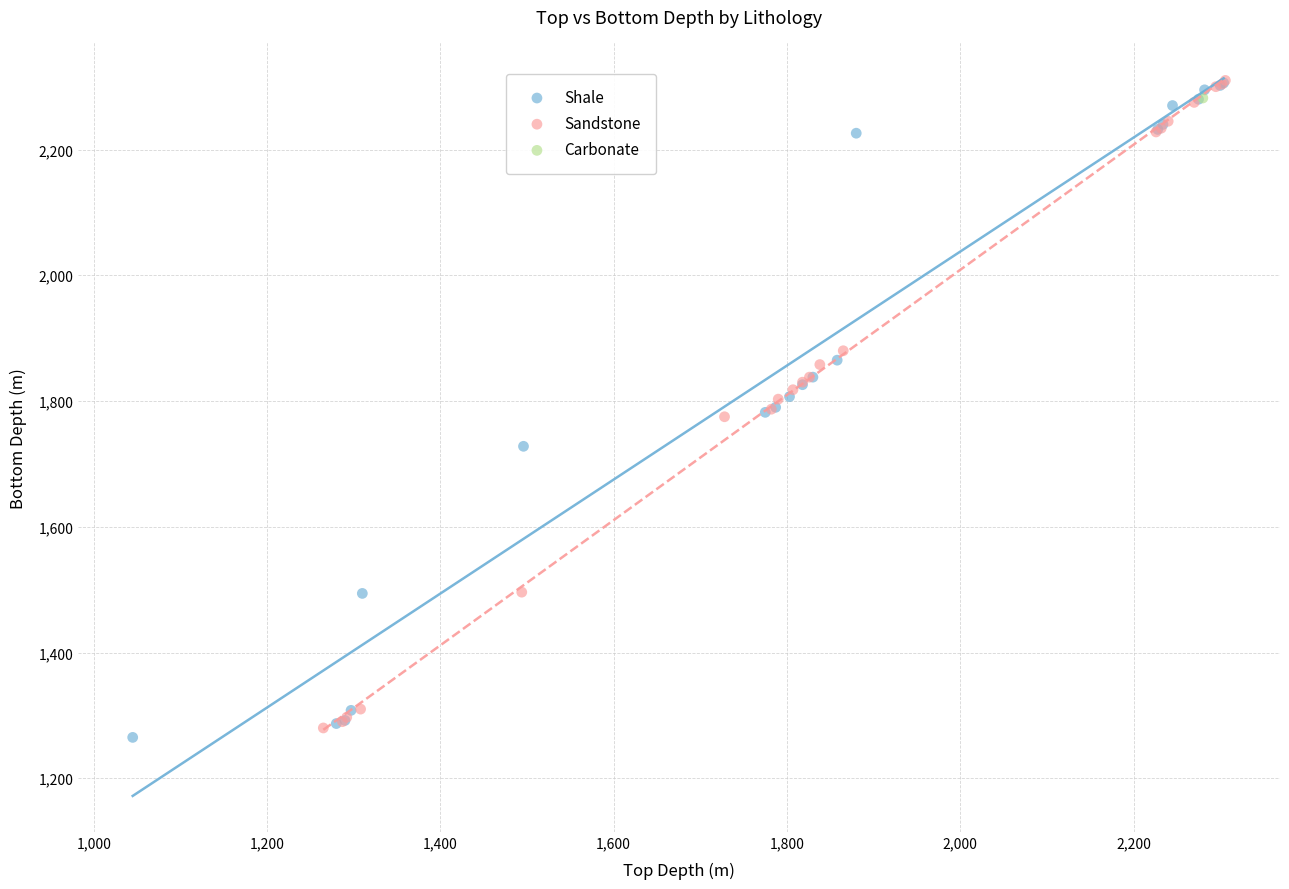

Which series contains the lowest Y value?

Shale